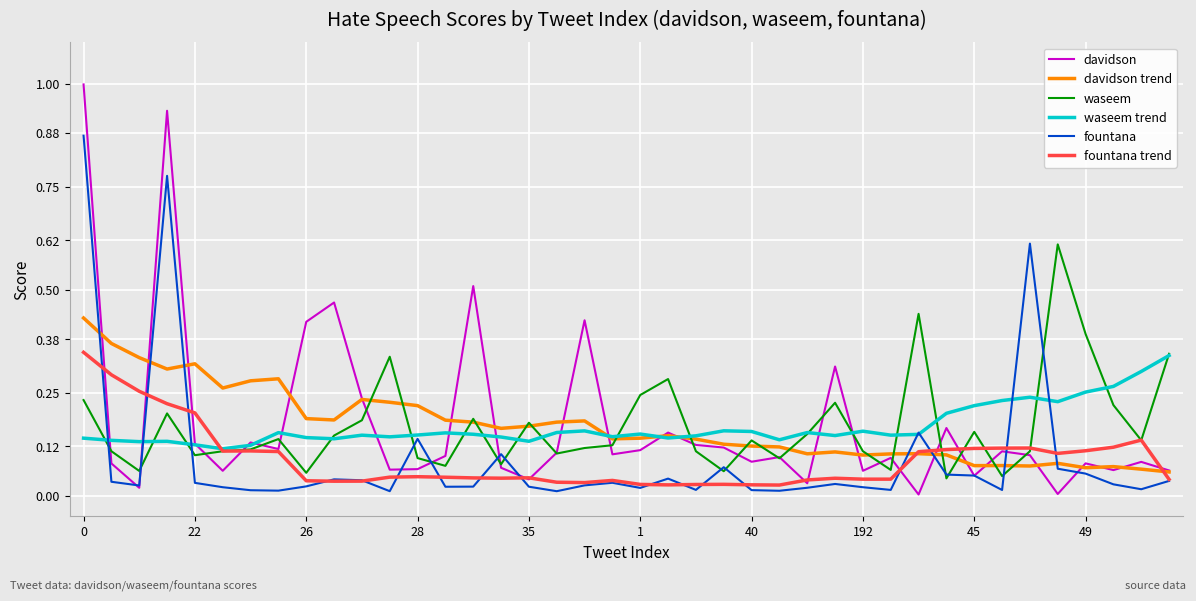

Which series has the largest range (max minus min)?

davidson